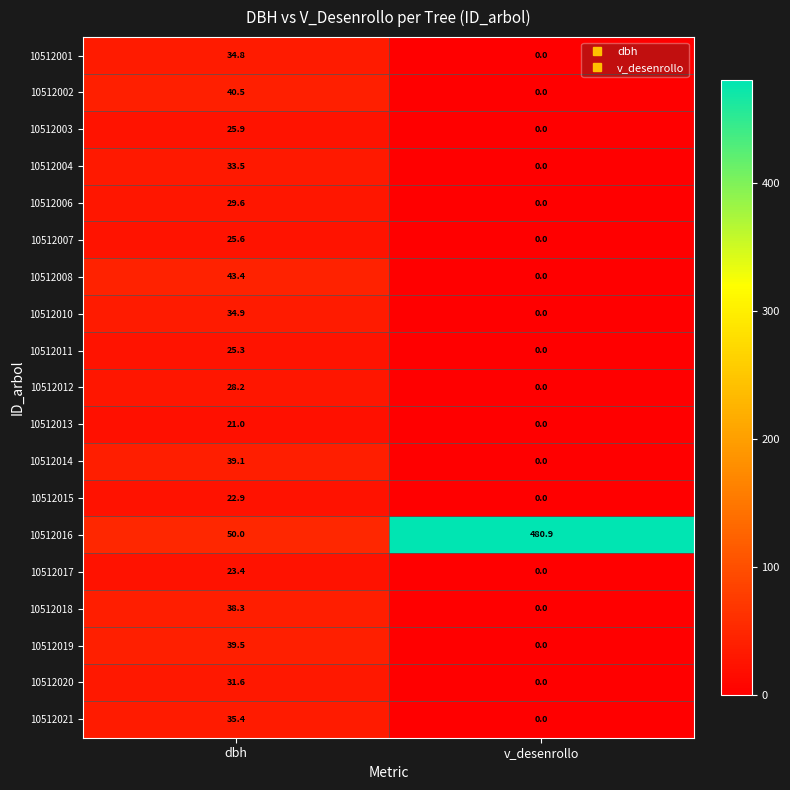

The 10512018 series shows 0.0 at v_desenrollo. True or false?

True